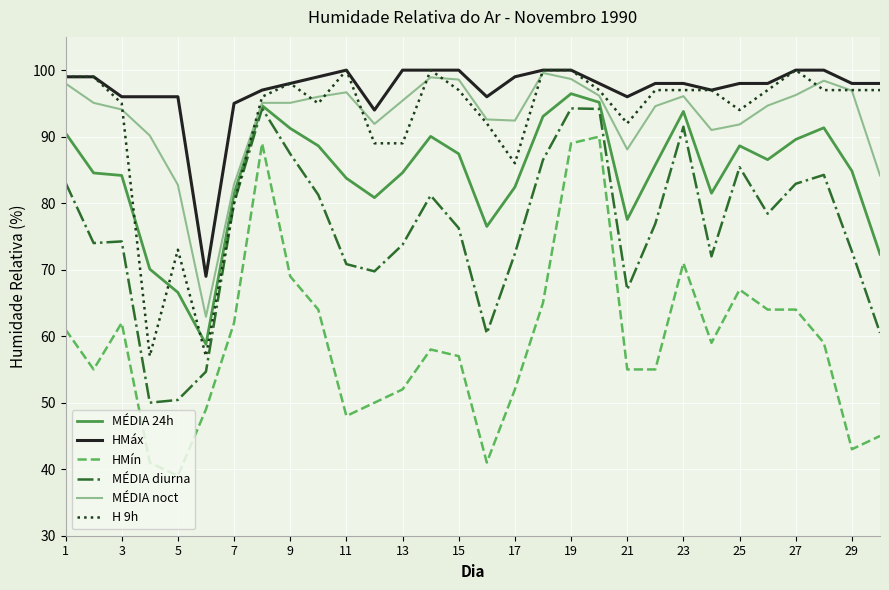

What is the greatest value displayed?

100.0